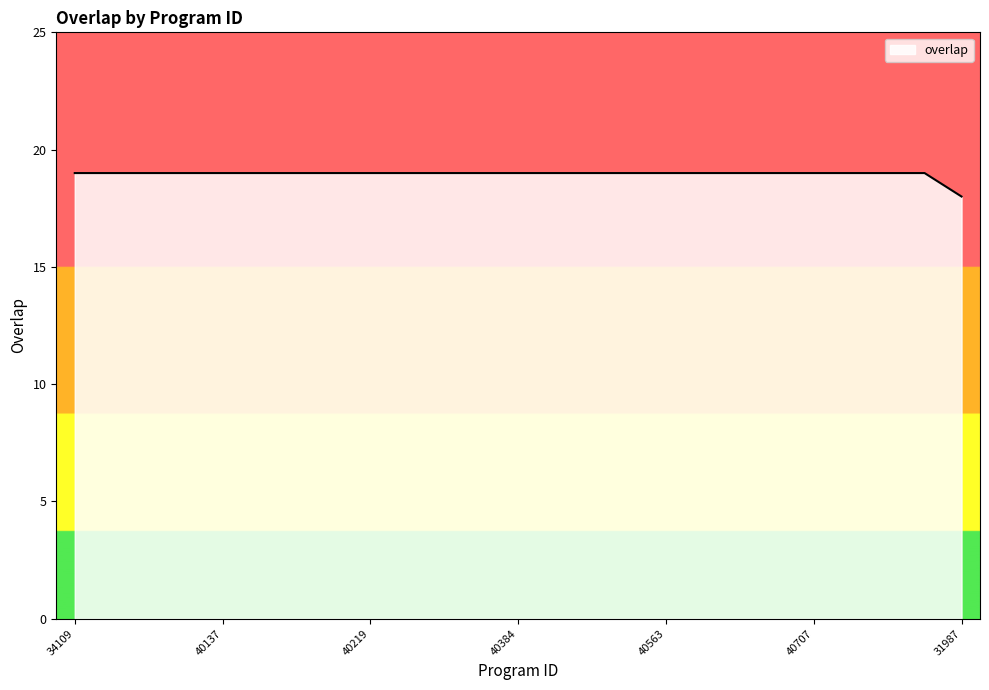

What is the smallest value displayed?

18